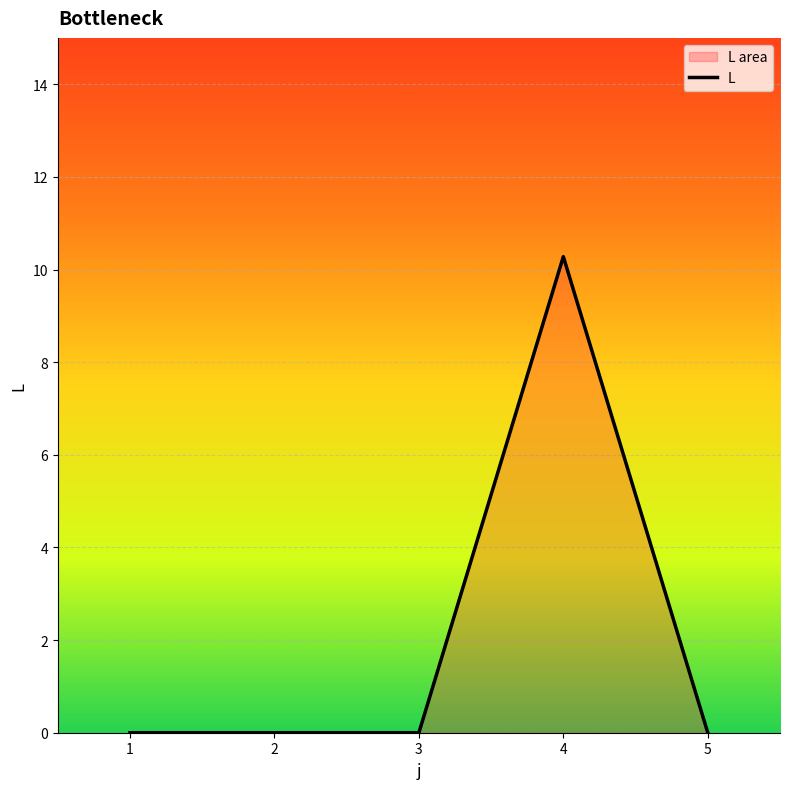

Reading left to right, transcribe all the data shown in this chart.

1=0.0	2=0.0	3=0.0	4=10.3	5=0.0